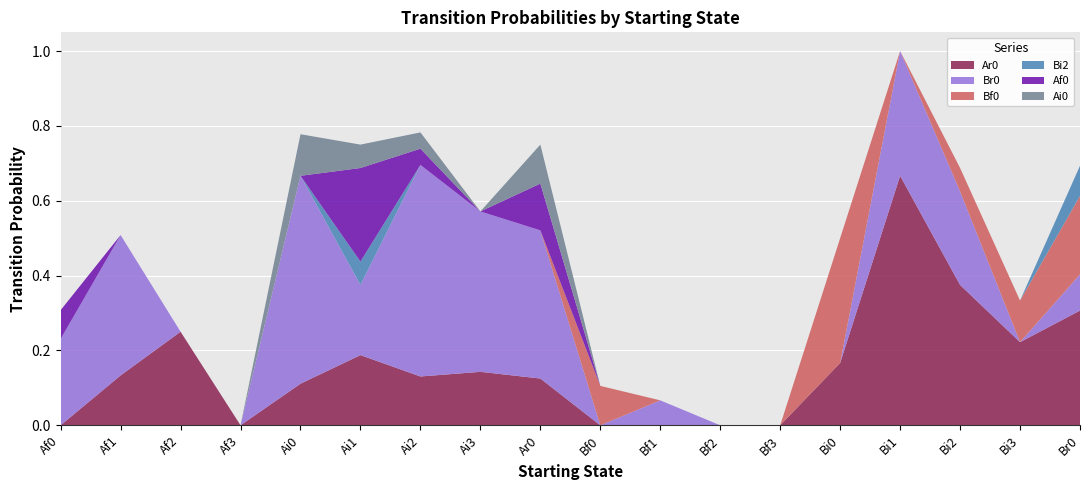

Reading right to left, list all the values displayed in this chart.

Ar0: 0.3	0.2	0.4	0.7	0.2	0.0	0.0	0.0	0.0	0.1	0.1	0.1	0.2	0.1	0.0	0.2	0.1	0.0
Br0: 0.1	0.0	0.2	0.3	0.0	0.0	0.0	0.1	0.0	0.4	0.4	0.6	0.2	0.6	0.0	0.0	0.4	0.2
Bf0: 0.2	0.1	0.1	0.0	0.3	0.0	0.0	0.0	0.1	0.0	0.0	0.0	0.0	0.0	0.0	0.0	0.0	0.0
Bi2: 0.1	0.0	0.0	0.0	0.0	0.0	0.0	0.0	0.0	0.0	0.0	0.0	0.1	0.0	0.0	0.0	0.0	0.0
Af0: 0.0	0.0	0.0	0.0	0.0	0.0	0.0	0.0	0.0	0.1	0.0	0.0	0.2	0.0	0.0	0.0	0.0	0.1
Ai0: 0.0	0.0	0.0	0.0	0.0	0.0	0.0	0.0	0.0	0.1	0.0	0.0	0.1	0.1	0.0	0.0	0.0	0.0